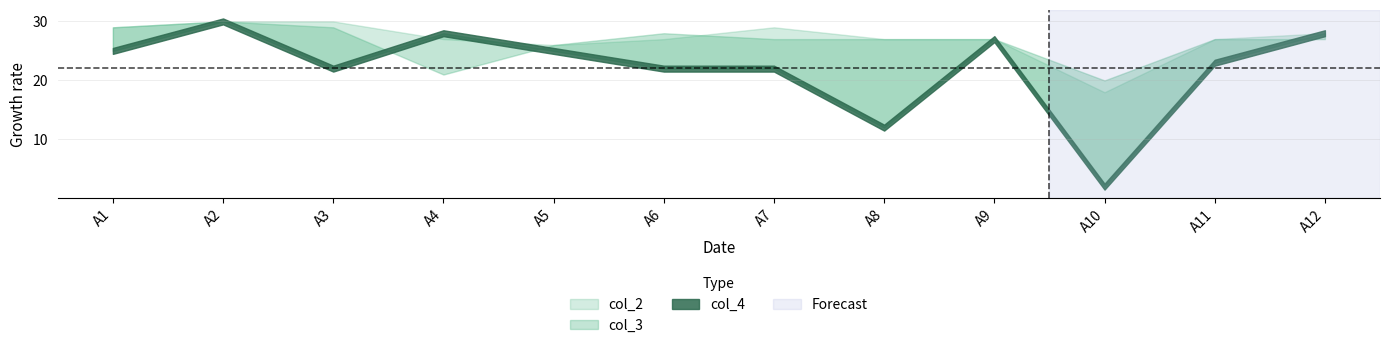

Reading left to right, what are all the values shown in this chart?

col_4: A1=25	A2=30	A3=22	A4=28	A5=25	A6=22	A7=22	A8=12	A9=27	A10=2	A11=23	A12=28
col_3: A1=29	A2=30	A3=29	A4=21	A5=26	A6=28	A7=27	A8=27	A9=27	A10=20	A11=27	A12=27
col_2: A1=29	A2=30	A3=30	A4=27	A5=26	A6=27	A7=29	A8=27	A9=27	A10=18	A11=27	A12=28